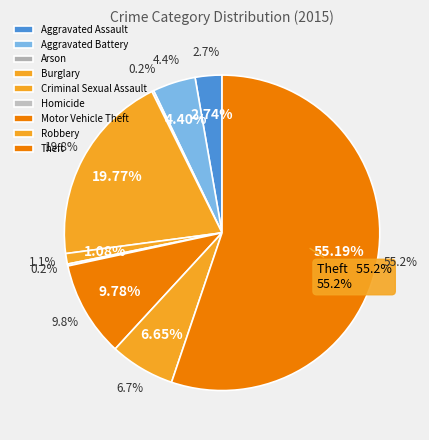

Approximately how many times larger is the value at Aggravated Assault compared to Burglary?

0.1